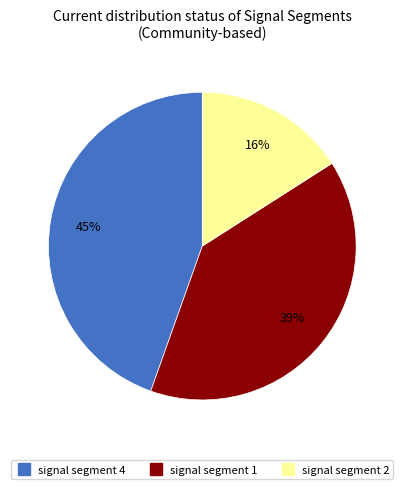

Is there a majority slice in this chart?

No